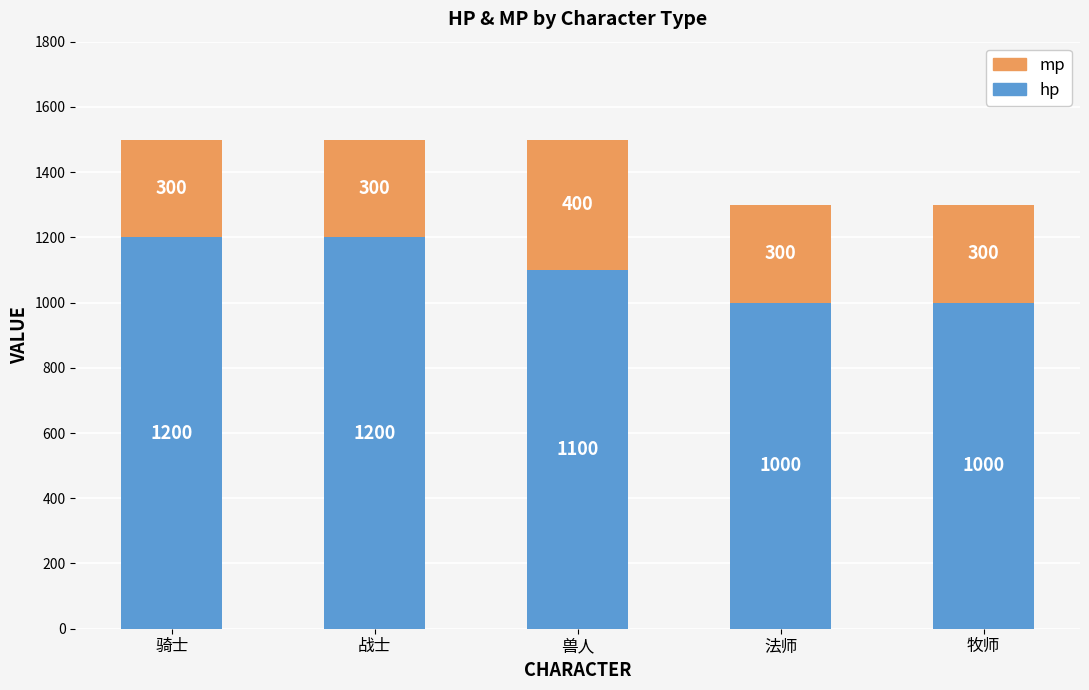

The value of hp at 牧师 is 473. True or false?

False